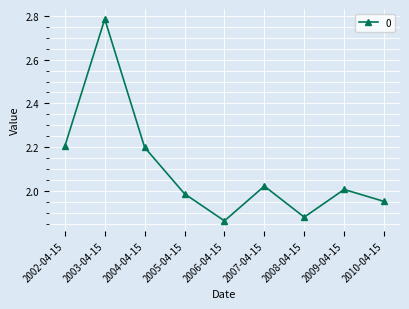

Count the number of values greater than 2.

5